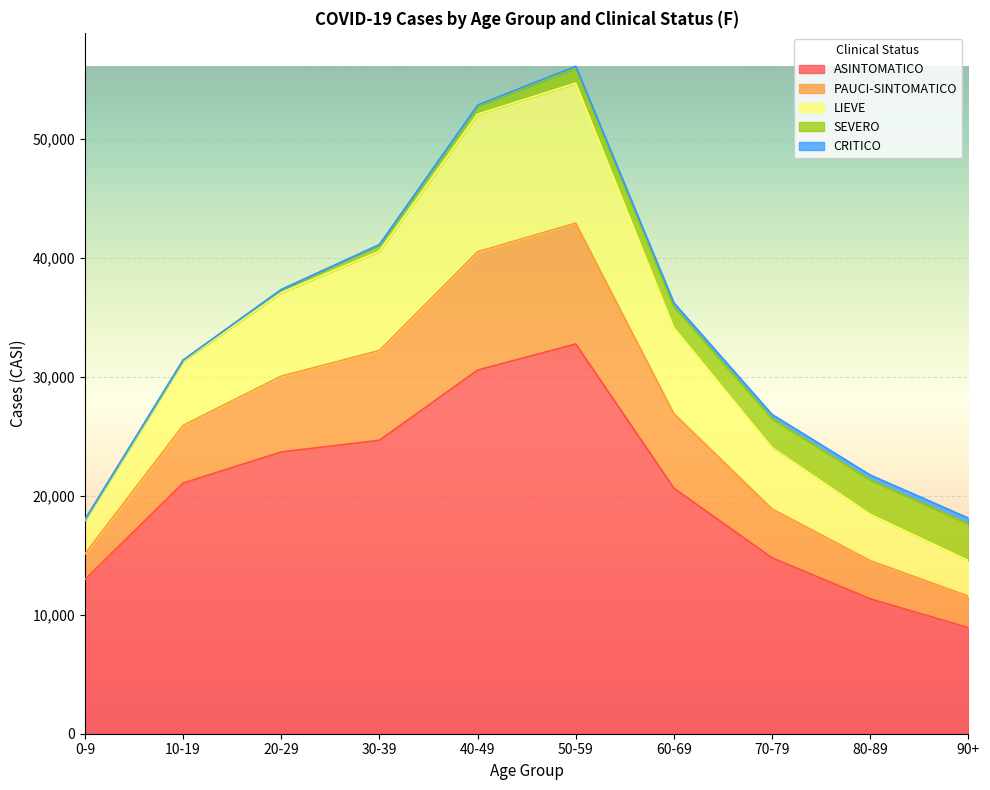

What is the minimum value shown in the chart?

8920